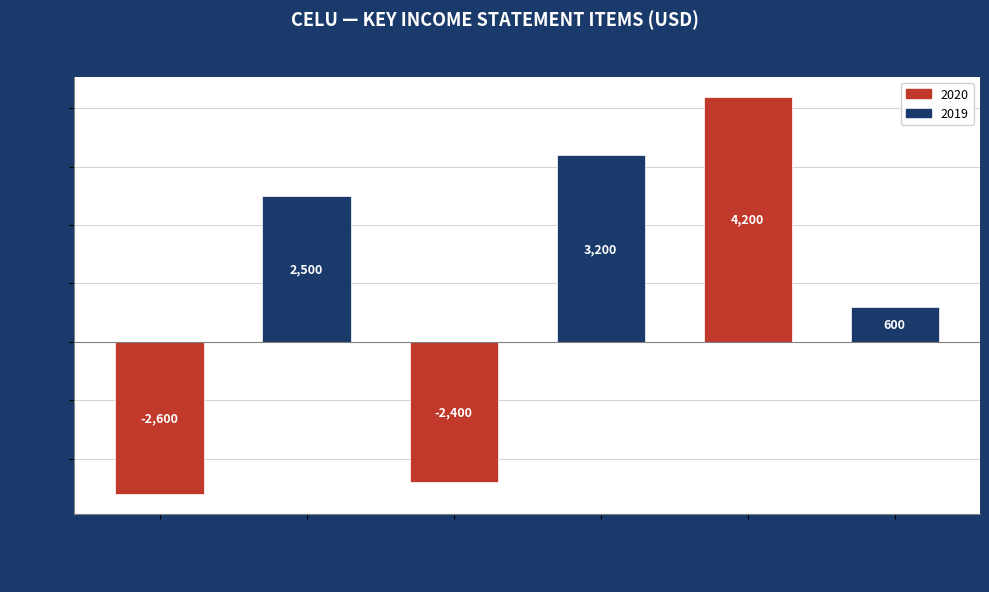

At which label is the value closest to 800?

Total Operating Expenses (2019)